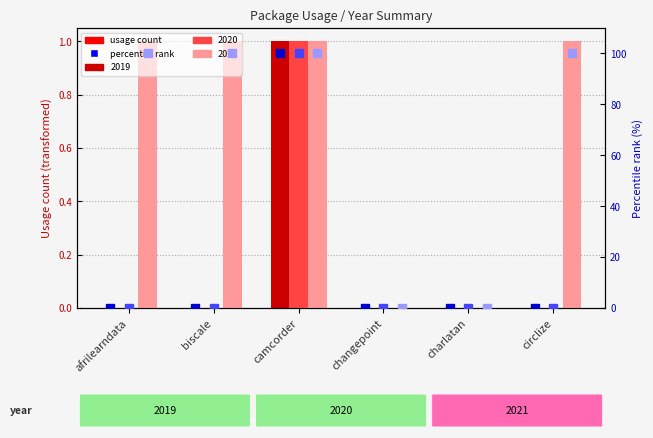

Is the value of 2020 %ile at afrilearndata greater than the value of 2021 %ile at charlatan?

No